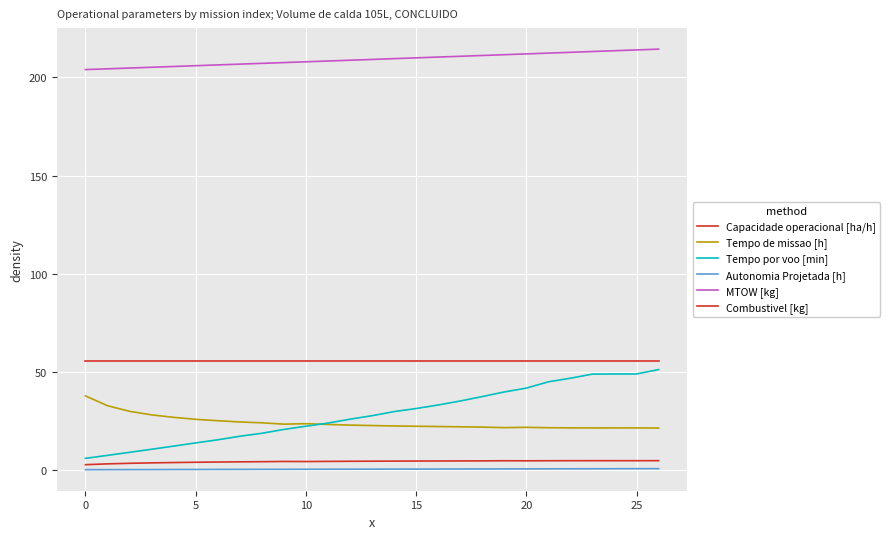

Is this an area chart (filled region under the line)?

No